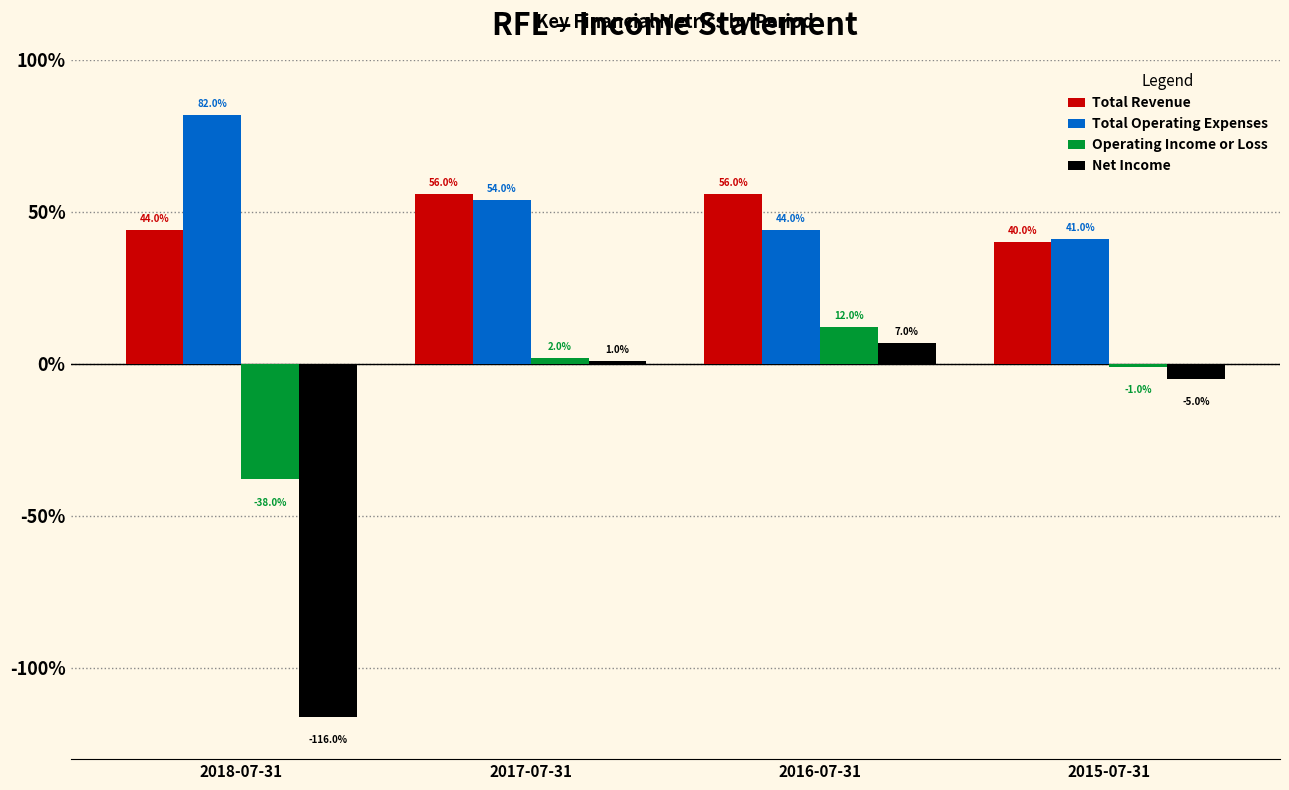

The value of Total Operating Expenses at 2015-07-31 is 4100. True or false?

True